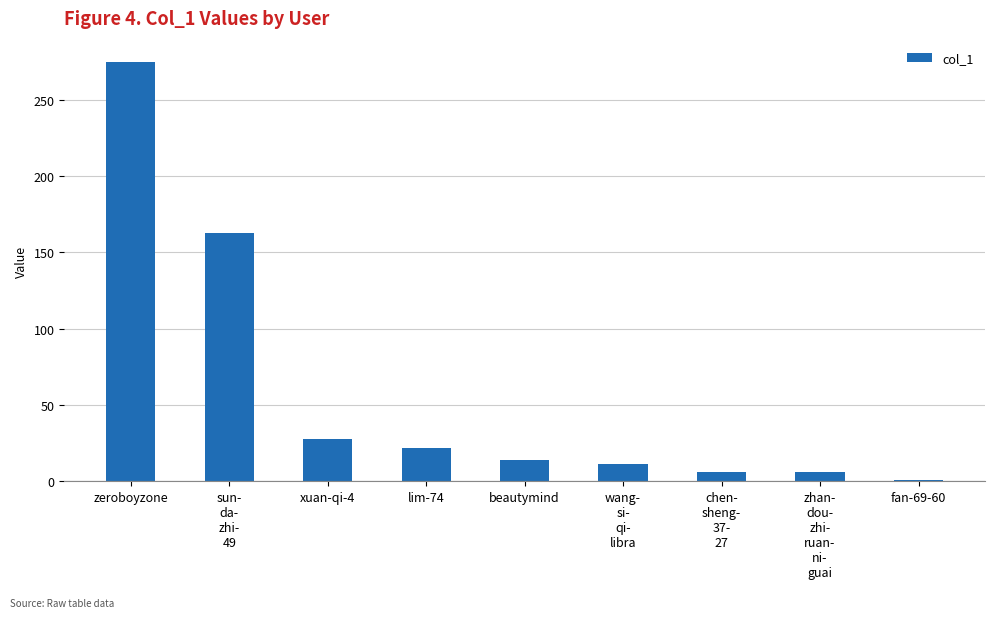

How many series are shown in this chart?

1